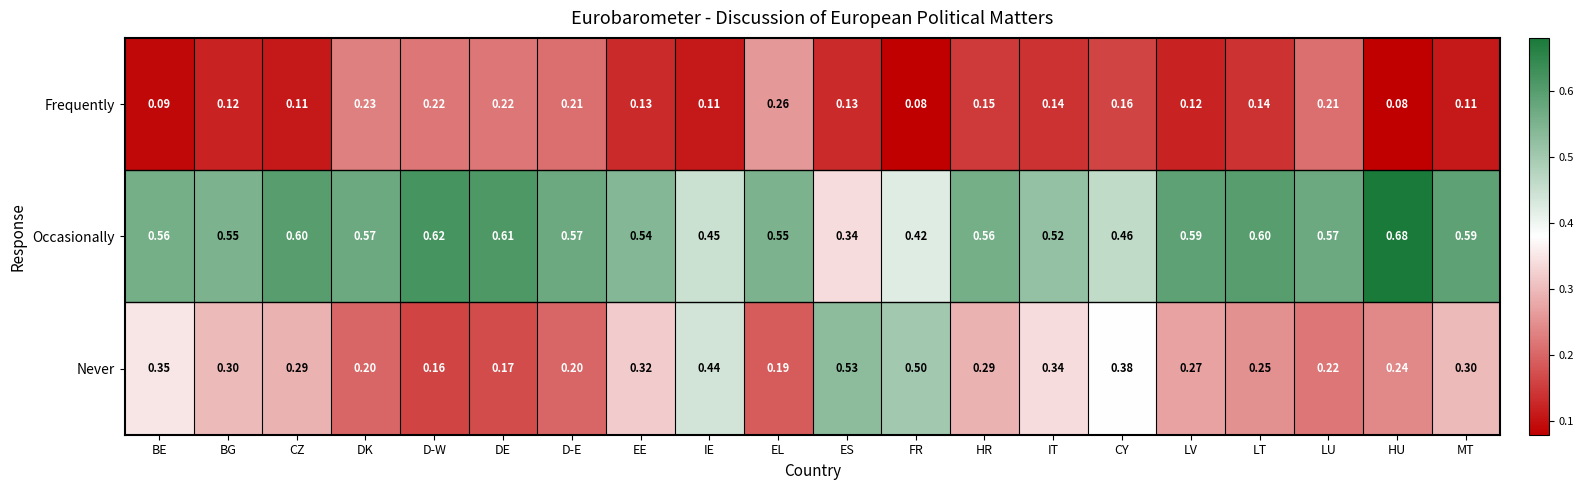

Between DK and DE, which series saw the biggest shift?

Occasionally